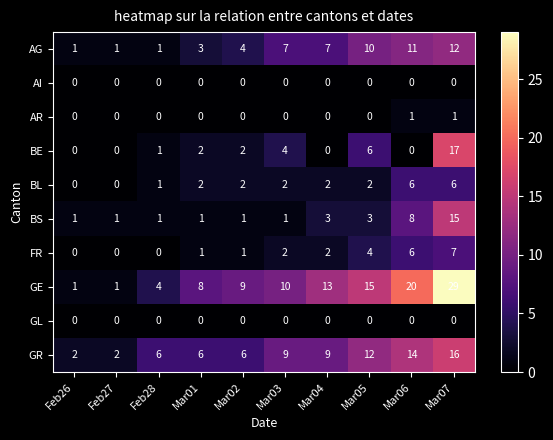

At how many categories does at least one series exceed 7?

7